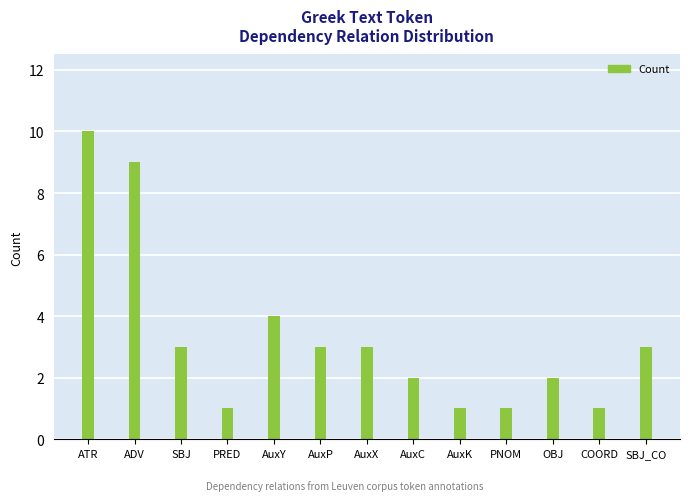

What is the sum of all values?

43